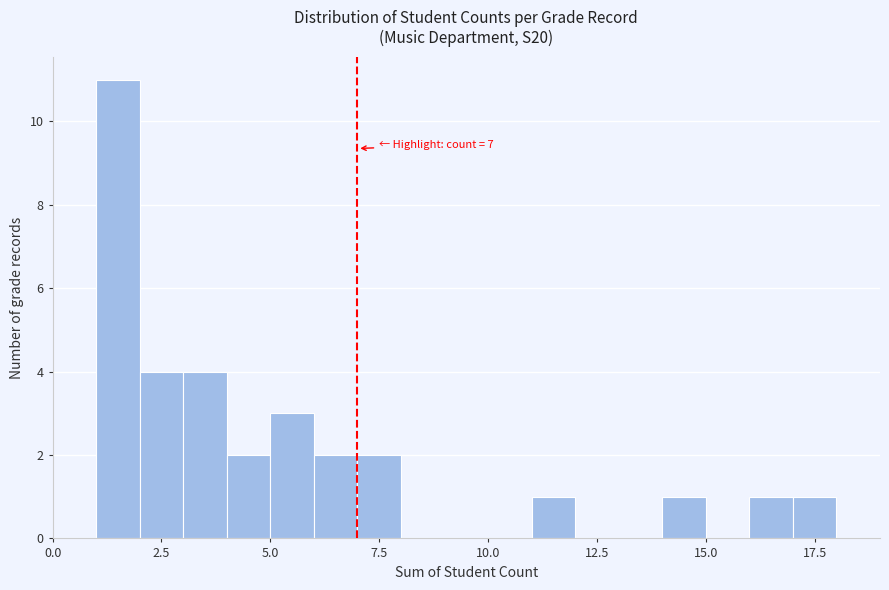

Read against the x-axis, roughly where is the centre of the tallest bar?

1.5